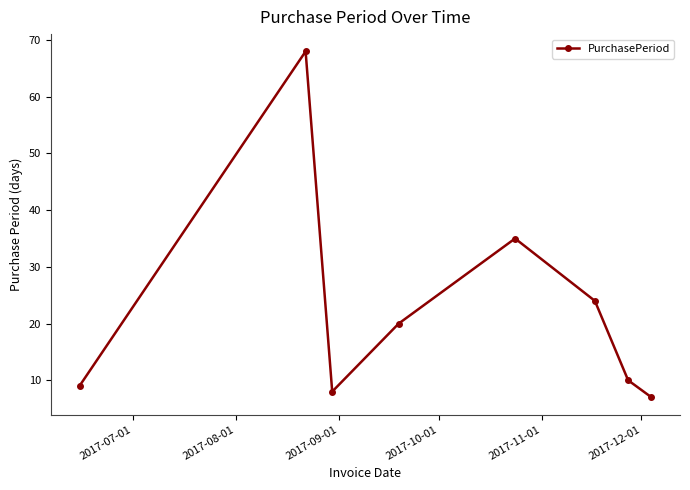

What is the value of the 8th point from the left?

7